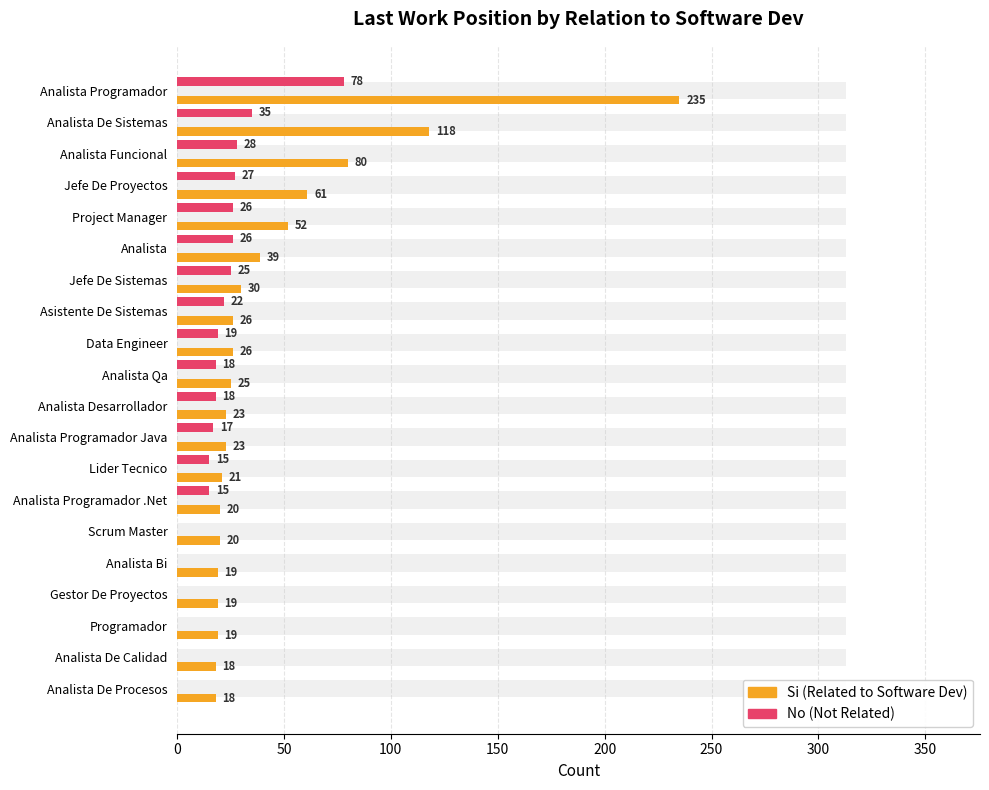

The Si (Related to Software Dev) series shows 33 at Analista Programador .Net. True or false?

False